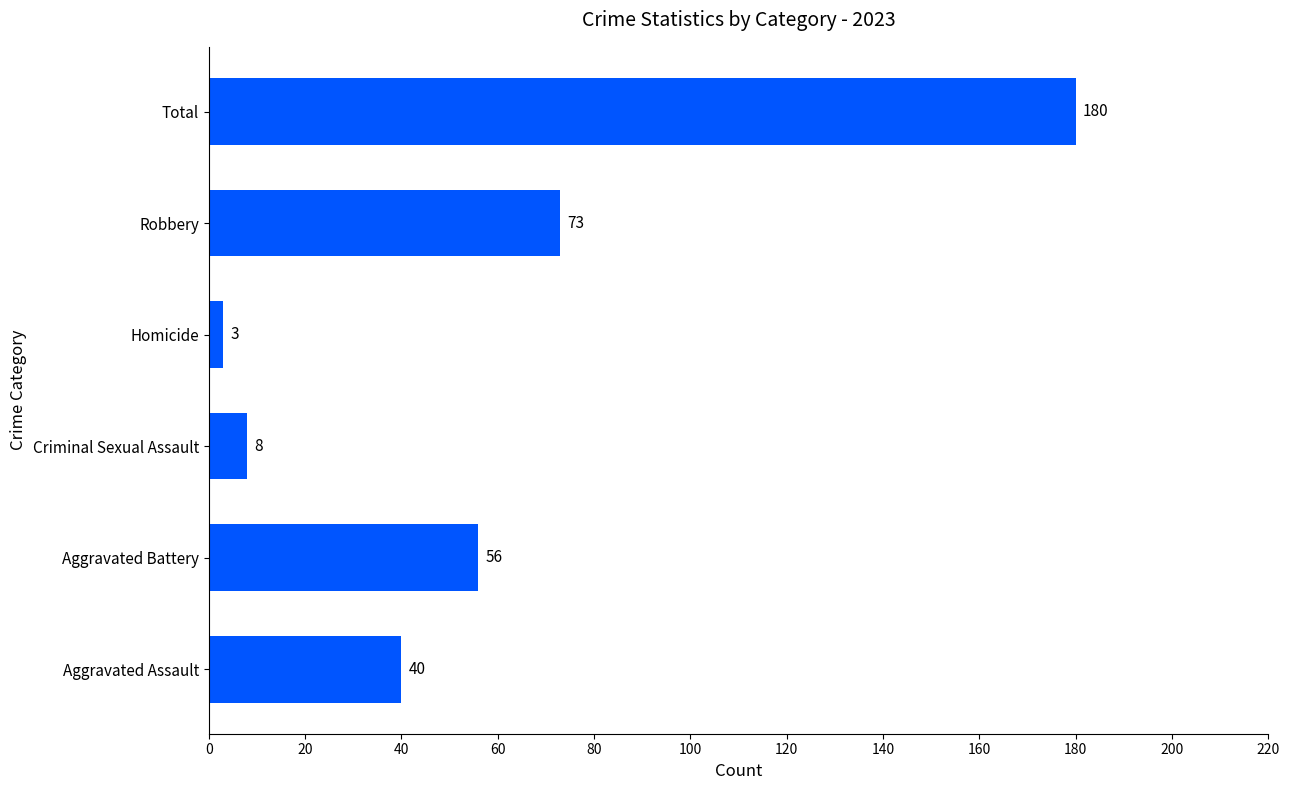

What is the sum of the values at Aggravated Assault and Criminal Sexual Assault?

48